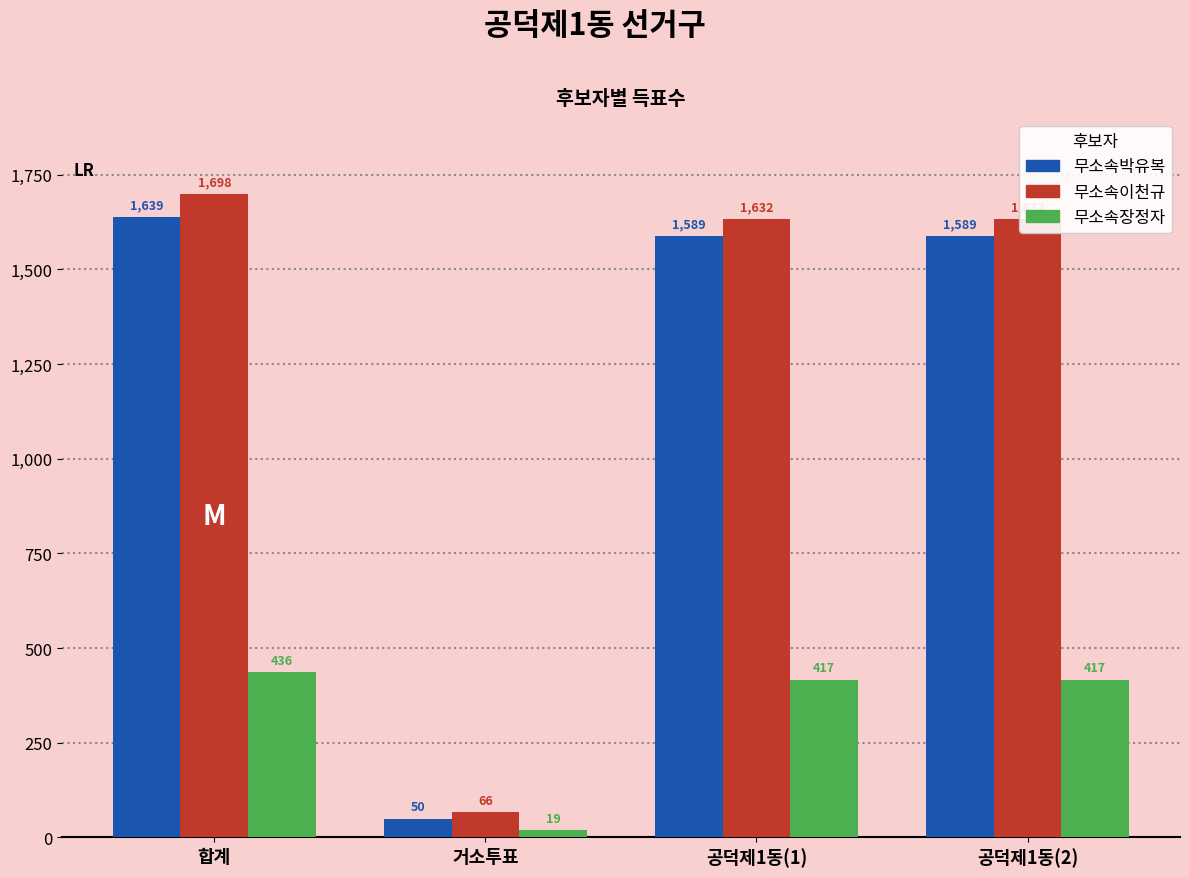

What is the difference between the 무소속이천규 values at 합계 and 거소투표?

1632